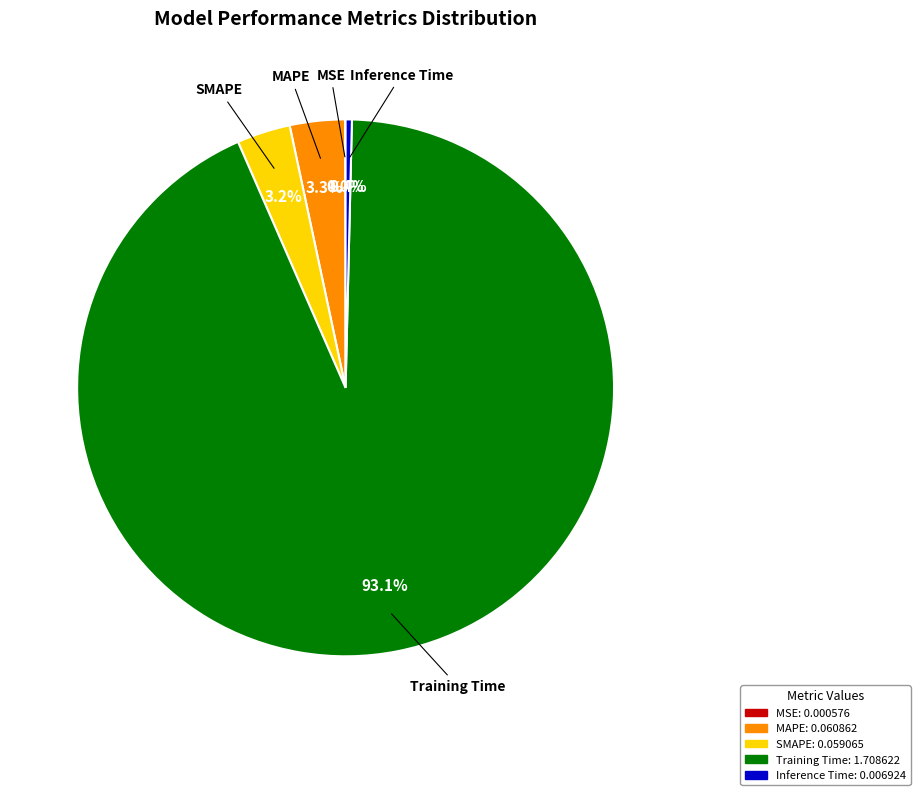

What is the total percentage of Inference Time and SMAPE?

3.6%